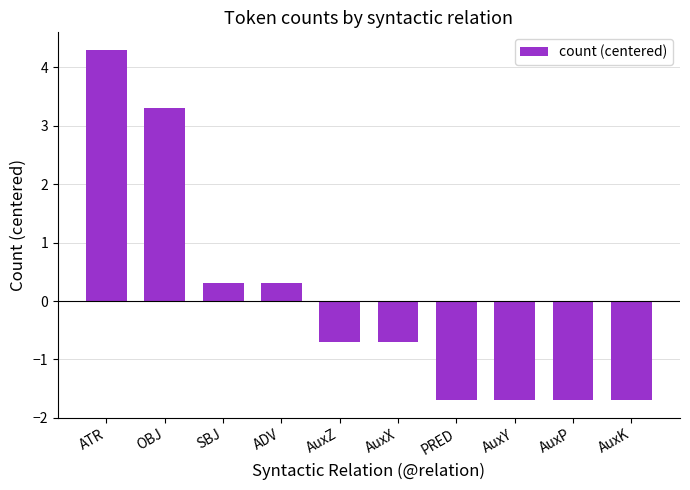

What is the greatest value displayed?

4.3